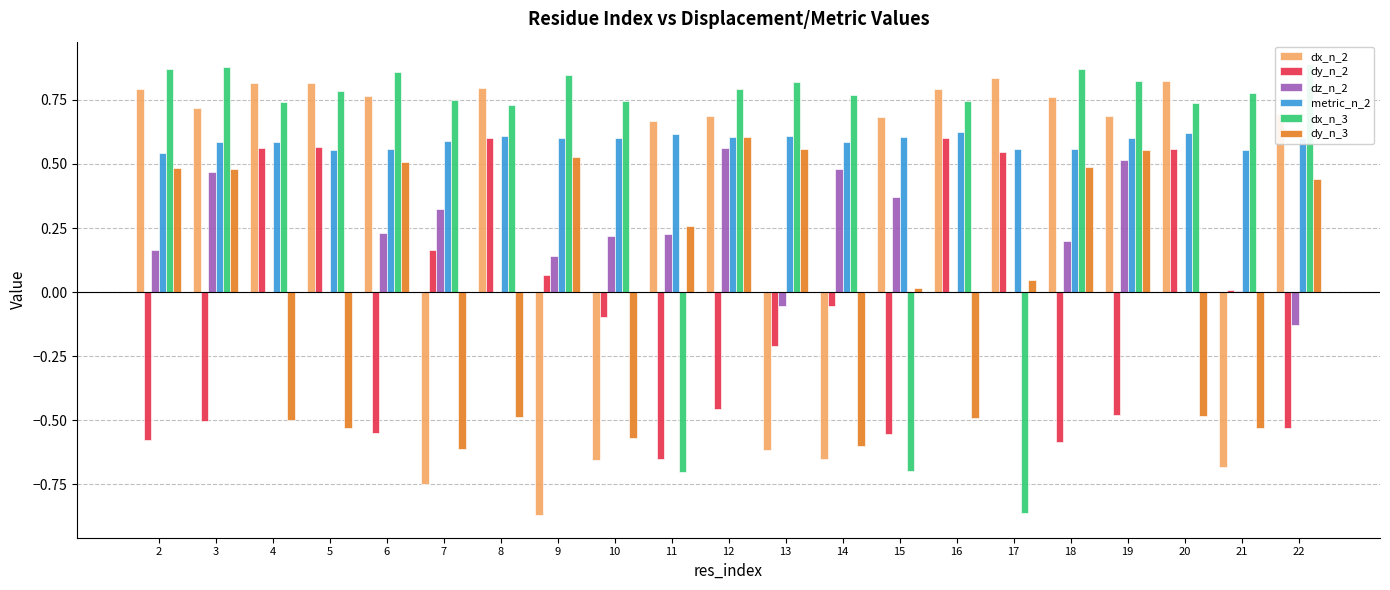

True or false: dy_n_2 has a value of 0.9 at 17.

False